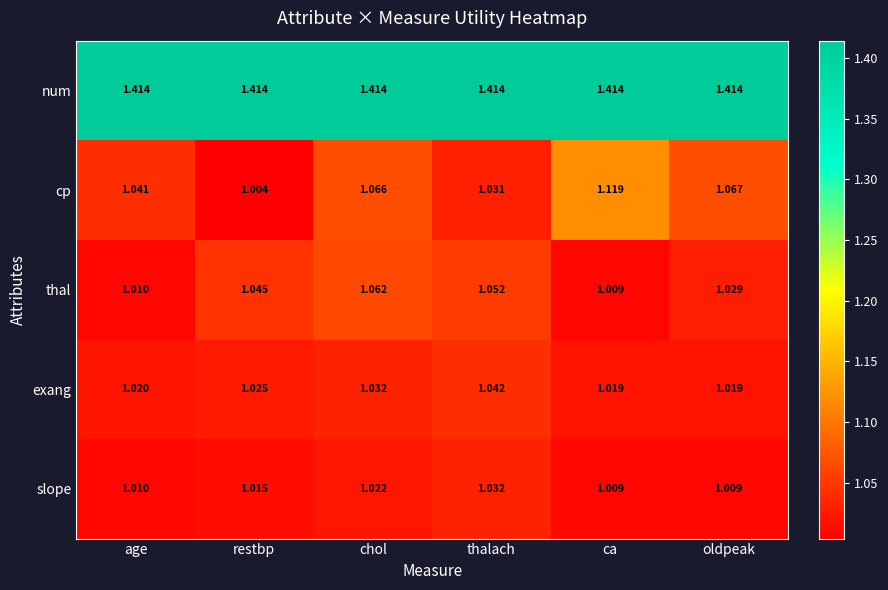

List the series in order of their peak value, lowest first.

slope, exang, thal, cp, num